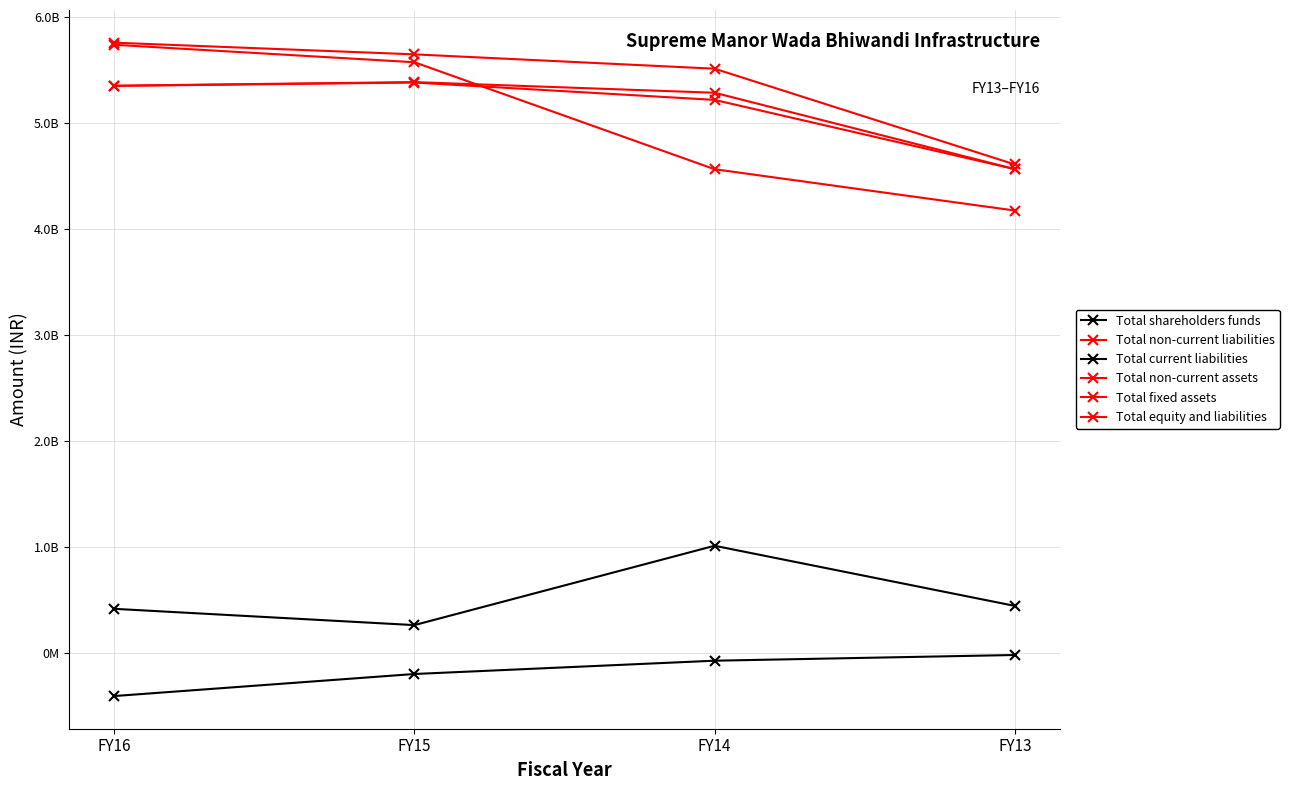

What is the value of the Total equity and liabilities point at the 2nd from the left?

5648318381